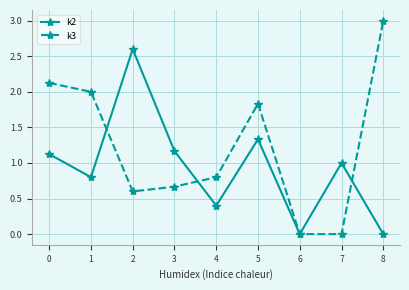

Where is k2 nearest to the value 1?

7